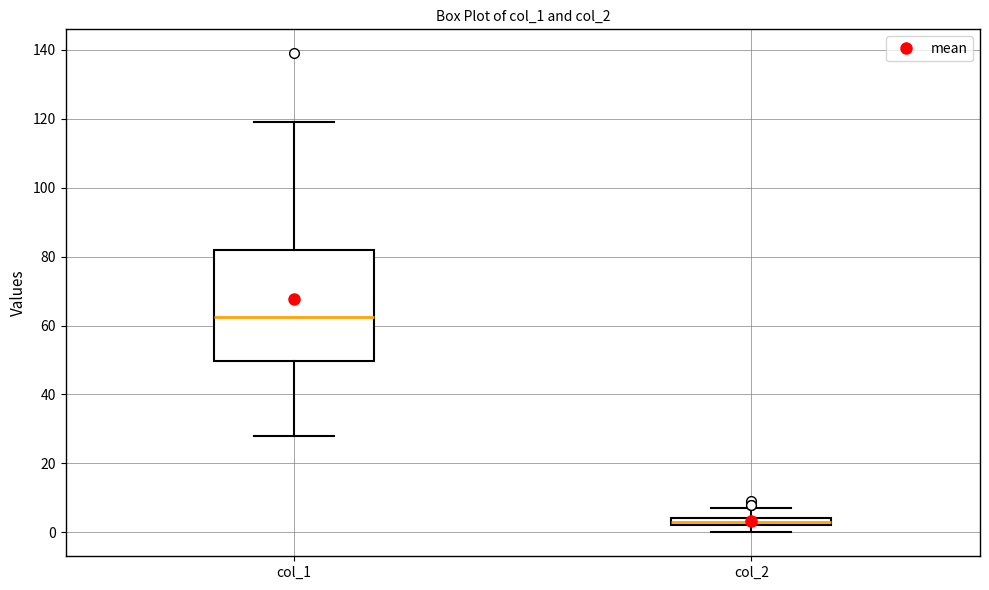

Which box's median line is the lowest?

col_2